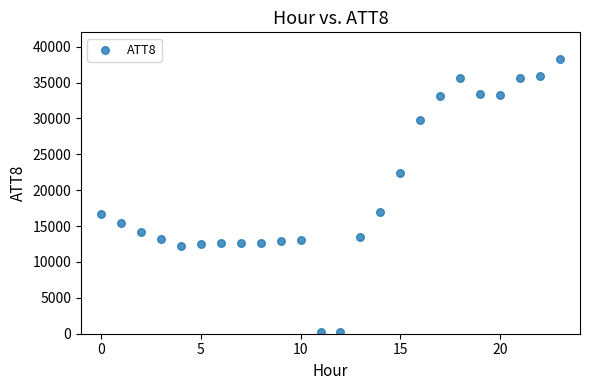

What is the range of Y values (max minus min)?

38000